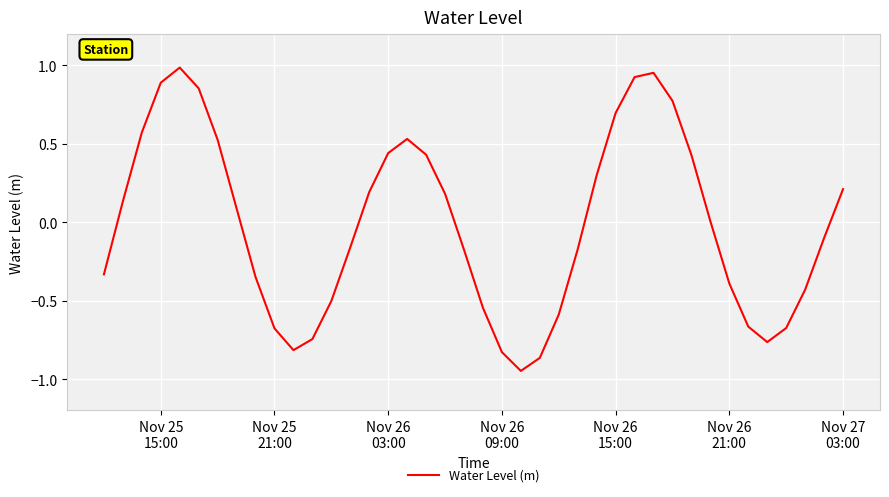

Does the chart display data point markers on the line(s)?

No